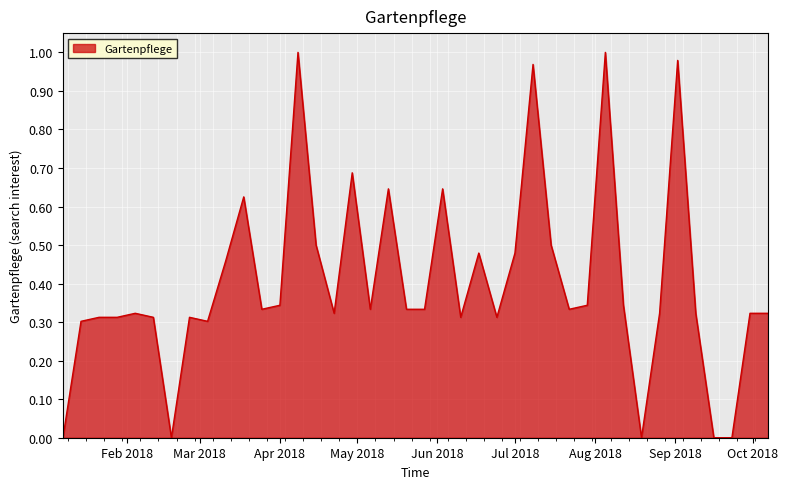

Is this an area chart (filled region under the line)?

Yes